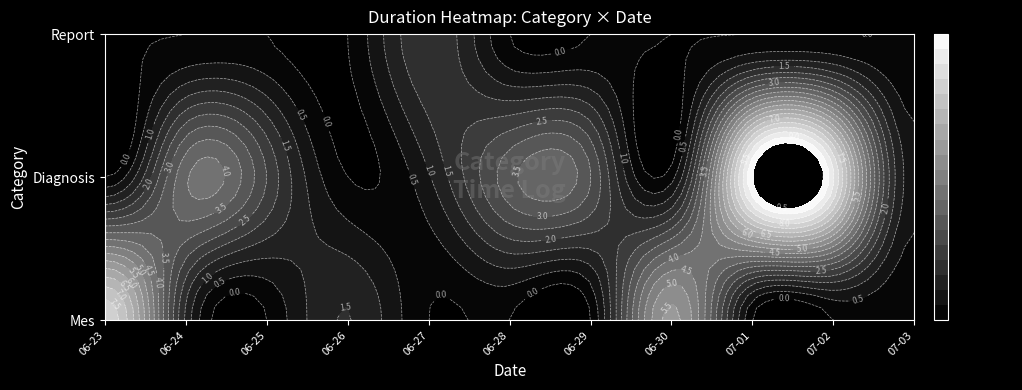

How many distinct data groups are displayed?

3